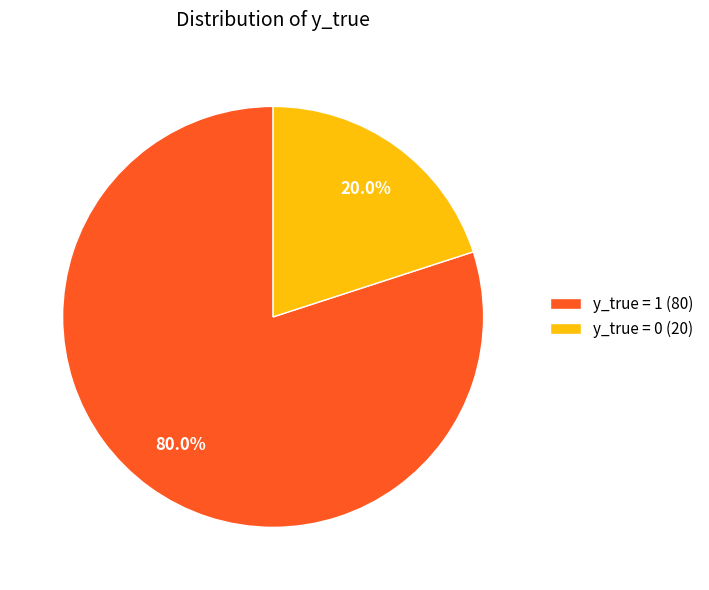

How many segments does this pie chart have?

2